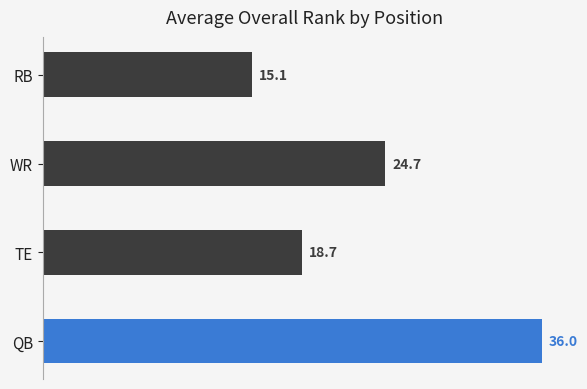

List the labels in order of value, largest first.

QB, WR, TE, RB